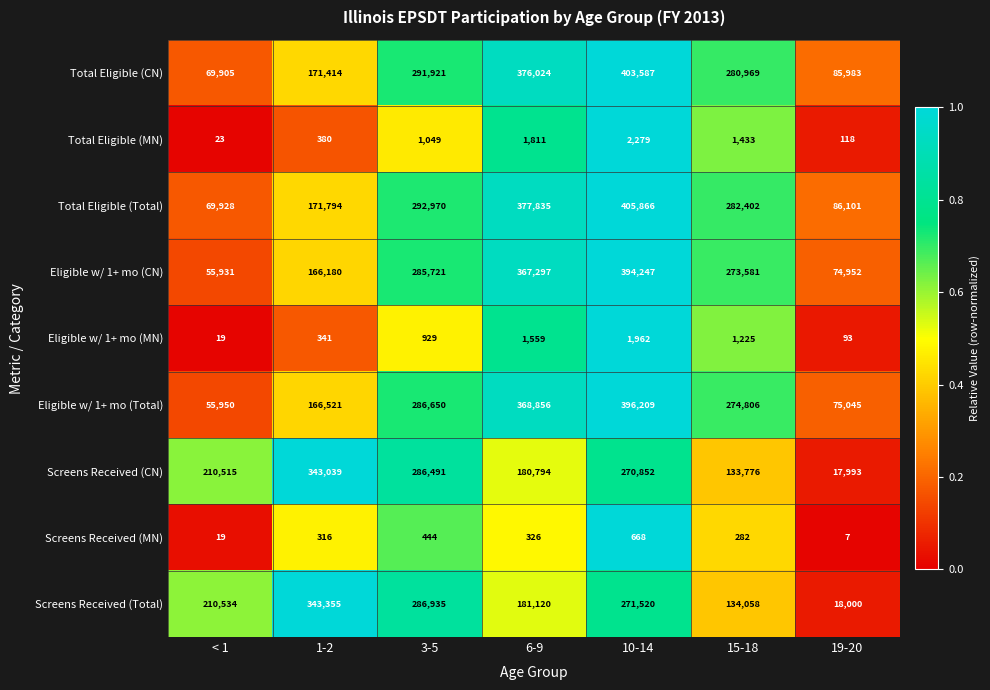

How many data points does each series have?

7